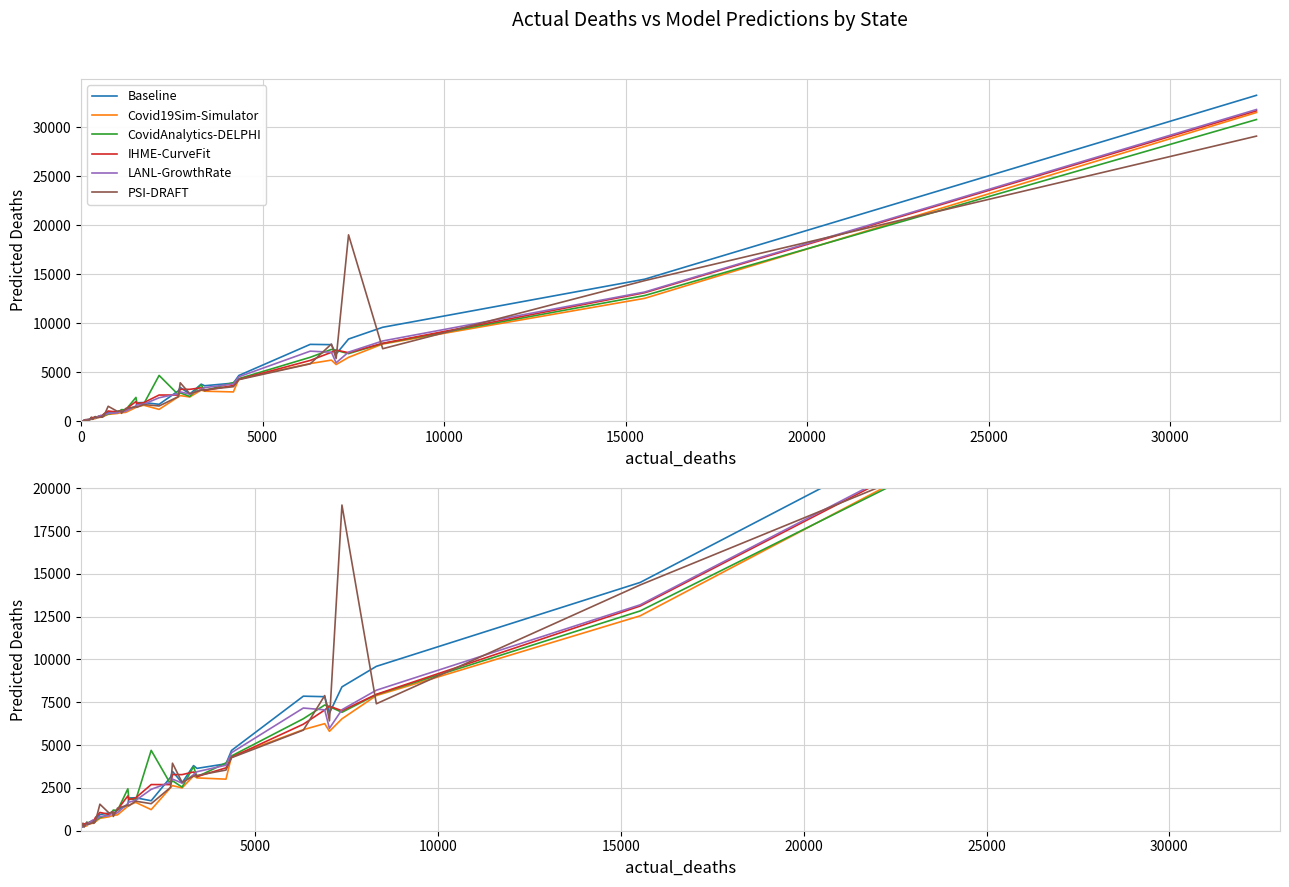

What position from the right is 14?

26